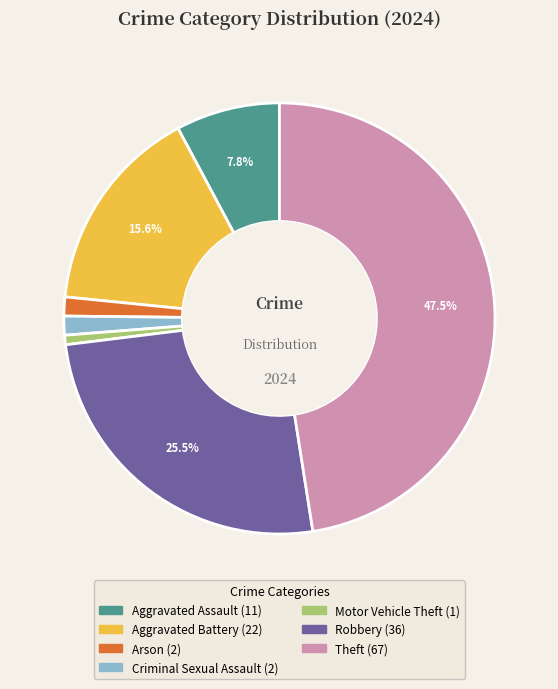

Is there any slice that represents more than half of the pie?

No